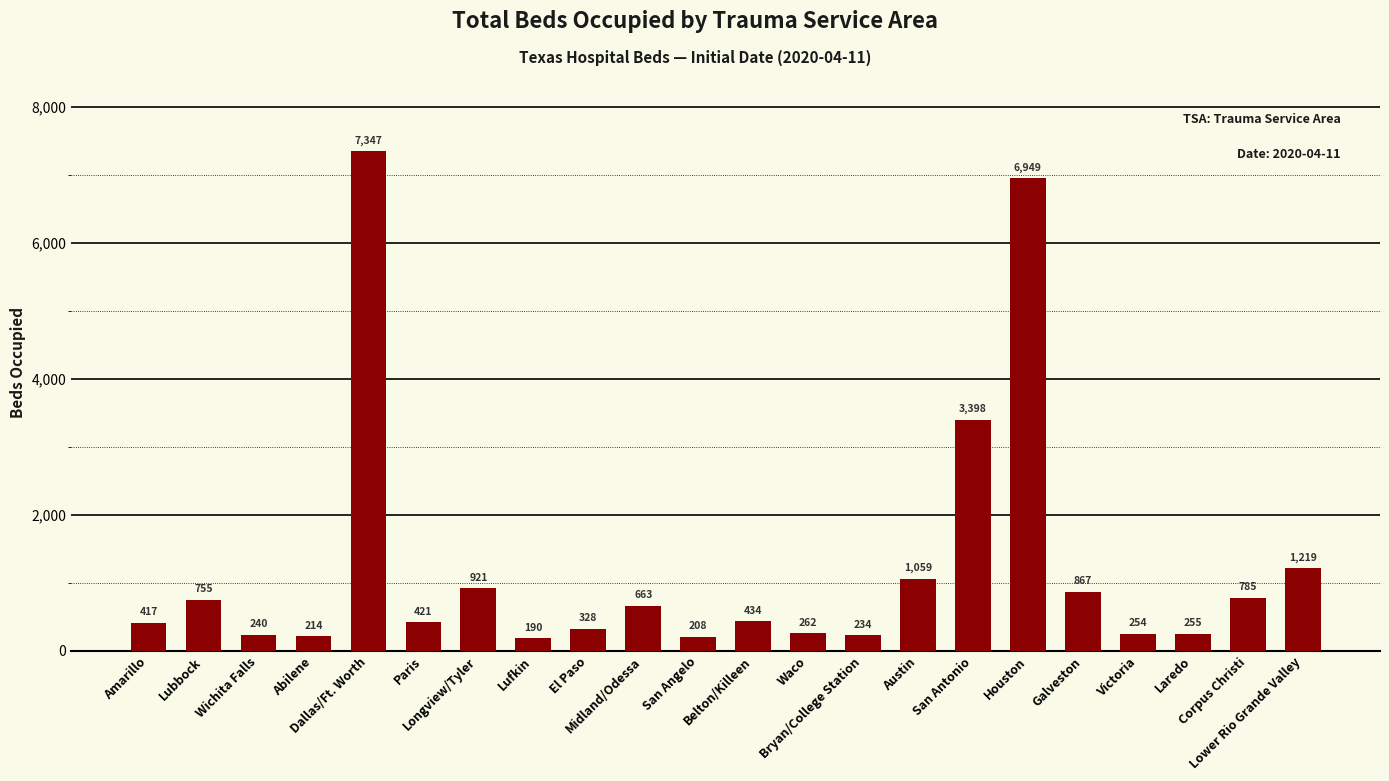

Which has a higher value, San Angelo or Victoria?

Victoria